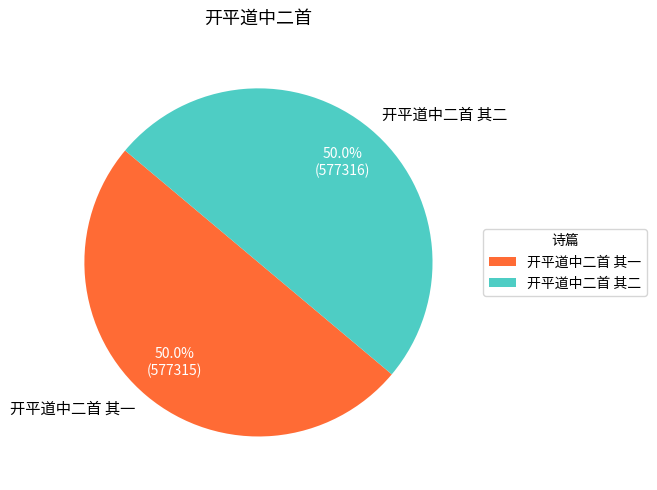

What is the ratio of the value at 开平道中二首 其二 to the value at 开平道中二首 其一?

1.0